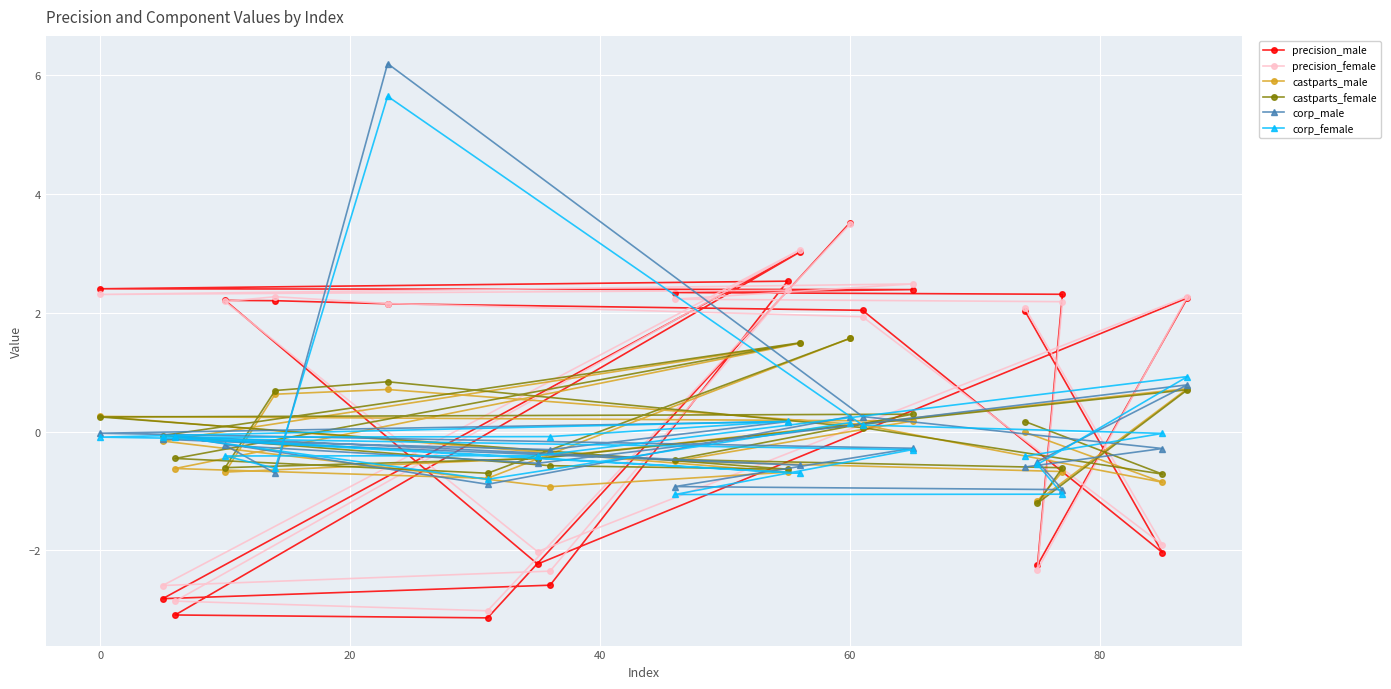

Which series ends up on top after the final intersection of corp_male and corp_female?

corp_female